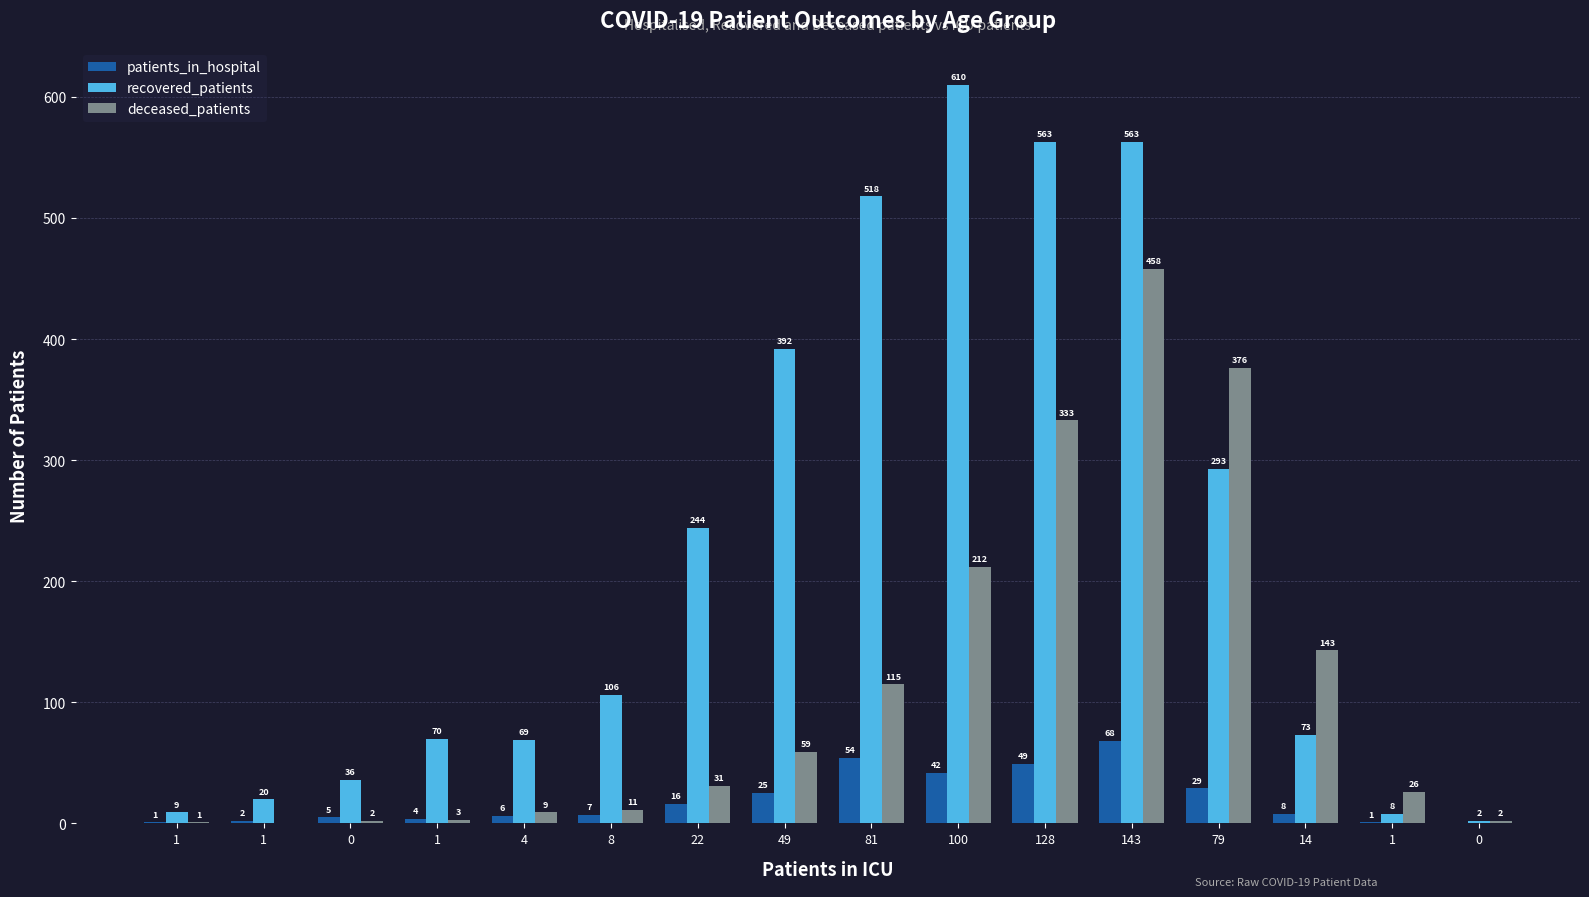

Which category has the highest value in the deceased_patients series?

143